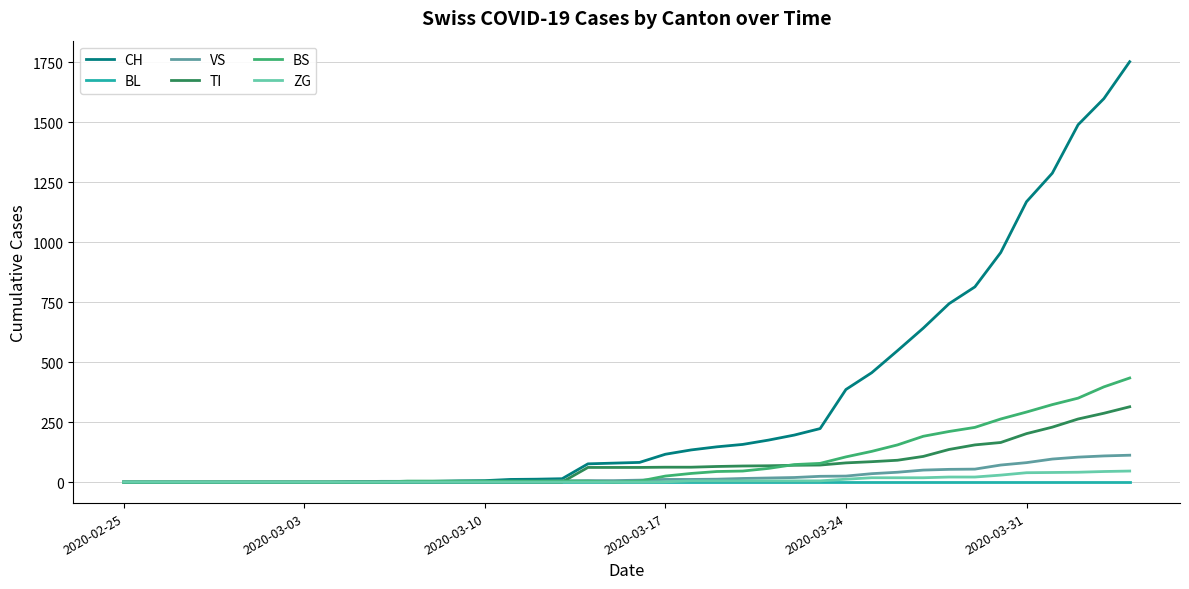

What is the greatest value displayed?

1753